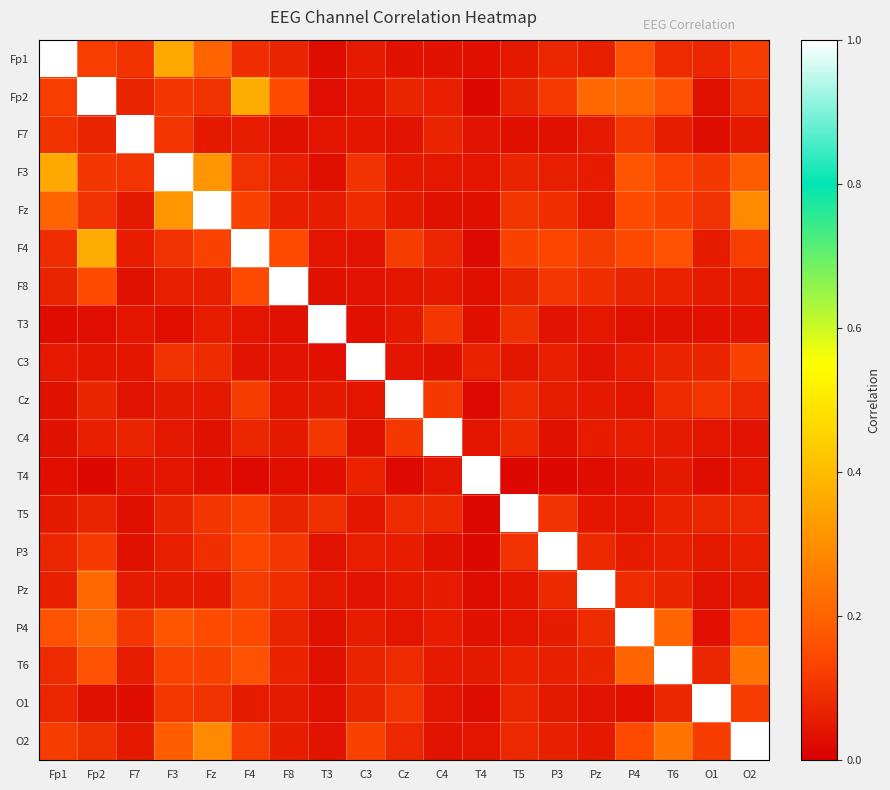

Reading right to left, extract all data points from this chart.

Fp1: O2=0.1	O1=0.1	T6=0.1	P4=0.2	Pz=0.1	P3=0.1	T5=0.1	T4=0.0	C4=0.0	Cz=0.0	C3=0.1	T3=0.0	F8=0.1	F4=0.1	Fz=0.2	F3=0.4	F7=0.1	Fp2=0.1	Fp1=1.0
Fp2: O2=0.1	O1=0.0	T6=0.2	P4=0.2	Pz=0.2	P3=0.1	T5=0.1	T4=0.0	C4=0.1	Cz=0.1	C3=0.0	T3=0.0	F8=0.1	F4=0.4	Fz=0.1	F3=0.1	F7=0.1	Fp2=1.0	Fp1=0.1
F7: O2=0.1	O1=0.0	T6=0.1	P4=0.1	Pz=0.1	P3=0.0	T5=0.0	T4=0.0	C4=0.1	Cz=0.0	C3=0.0	T3=0.0	F8=0.0	F4=0.1	Fz=0.1	F3=0.1	F7=1.0	Fp2=0.1	Fp1=0.1
F3: O2=0.2	O1=0.1	T6=0.1	P4=0.2	Pz=0.1	P3=0.1	T5=0.1	T4=0.0	C4=0.0	Cz=0.0	C3=0.1	T3=0.0	F8=0.1	F4=0.1	Fz=0.3	F3=1.0	F7=0.1	Fp2=0.1	Fp1=0.4
Fz: O2=0.3	O1=0.1	T6=0.1	P4=0.1	Pz=0.1	P3=0.1	T5=0.1	T4=0.0	C4=0.0	Cz=0.1	C3=0.1	T3=0.1	F8=0.1	F4=0.1	Fz=1.0	F3=0.3	F7=0.1	Fp2=0.1	Fp1=0.2
F4: O2=0.1	O1=0.1	T6=0.2	P4=0.1	Pz=0.1	P3=0.1	T5=0.1	T4=0.0	C4=0.1	Cz=0.1	C3=0.0	T3=0.0	F8=0.1	F4=1.0	Fz=0.1	F3=0.1	F7=0.1	Fp2=0.4	Fp1=0.1
F8: O2=0.1	O1=0.1	T6=0.1	P4=0.1	Pz=0.1	P3=0.1	T5=0.1	T4=0.0	C4=0.0	Cz=0.0	C3=0.0	T3=0.0	F8=1.0	F4=0.1	Fz=0.1	F3=0.1	F7=0.0	Fp2=0.1	Fp1=0.1
T3: O2=0.0	O1=0.0	T6=0.0	P4=0.0	Pz=0.0	P3=0.0	T5=0.1	T4=0.0	C4=0.1	Cz=0.1	C3=0.0	T3=1.0	F8=0.0	F4=0.0	Fz=0.1	F3=0.0	F7=0.0	Fp2=0.0	Fp1=0.0
C3: O2=0.1	O1=0.1	T6=0.1	P4=0.1	Pz=0.0	P3=0.1	T5=0.0	T4=0.1	C4=0.0	Cz=0.0	C3=1.0	T3=0.0	F8=0.0	F4=0.0	Fz=0.1	F3=0.1	F7=0.0	Fp2=0.0	Fp1=0.1
Cz: O2=0.1	O1=0.1	T6=0.1	P4=0.0	Pz=0.0	P3=0.1	T5=0.1	T4=0.0	C4=0.1	Cz=1.0	C3=0.0	T3=0.1	F8=0.0	F4=0.1	Fz=0.1	F3=0.0	F7=0.0	Fp2=0.1	Fp1=0.0
C4: O2=0.0	O1=0.0	T6=0.1	P4=0.1	Pz=0.1	P3=0.0	T5=0.1	T4=0.0	C4=1.0	Cz=0.1	C3=0.0	T3=0.1	F8=0.0	F4=0.1	Fz=0.0	F3=0.0	F7=0.1	Fp2=0.1	Fp1=0.0
T4: O2=0.0	O1=0.0	T6=0.1	P4=0.0	Pz=0.0	P3=0.0	T5=0.0	T4=1.0	C4=0.0	Cz=0.0	C3=0.1	T3=0.0	F8=0.0	F4=0.0	Fz=0.0	F3=0.0	F7=0.0	Fp2=0.0	Fp1=0.0
T5: O2=0.1	O1=0.1	T6=0.1	P4=0.0	Pz=0.0	P3=0.1	T5=1.0	T4=0.0	C4=0.1	Cz=0.1	C3=0.0	T3=0.1	F8=0.1	F4=0.1	Fz=0.1	F3=0.1	F7=0.0	Fp2=0.1	Fp1=0.1
P3: O2=0.1	O1=0.1	T6=0.1	P4=0.1	Pz=0.1	P3=1.0	T5=0.1	T4=0.0	C4=0.0	Cz=0.1	C3=0.1	T3=0.0	F8=0.1	F4=0.1	Fz=0.1	F3=0.1	F7=0.0	Fp2=0.1	Fp1=0.1
Pz: O2=0.1	O1=0.0	T6=0.1	P4=0.1	Pz=1.0	P3=0.1	T5=0.0	T4=0.0	C4=0.1	Cz=0.0	C3=0.0	T3=0.0	F8=0.1	F4=0.1	Fz=0.1	F3=0.1	F7=0.1	Fp2=0.2	Fp1=0.1
P4: O2=0.1	O1=0.0	T6=0.2	P4=1.0	Pz=0.1	P3=0.1	T5=0.0	T4=0.0	C4=0.1	Cz=0.0	C3=0.1	T3=0.0	F8=0.1	F4=0.1	Fz=0.1	F3=0.2	F7=0.1	Fp2=0.2	Fp1=0.2
T6: O2=0.2	O1=0.1	T6=1.0	P4=0.2	Pz=0.1	P3=0.1	T5=0.1	T4=0.1	C4=0.1	Cz=0.1	C3=0.1	T3=0.0	F8=0.1	F4=0.2	Fz=0.1	F3=0.1	F7=0.1	Fp2=0.2	Fp1=0.1
O1: O2=0.1	O1=1.0	T6=0.1	P4=0.0	Pz=0.0	P3=0.1	T5=0.1	T4=0.0	C4=0.0	Cz=0.1	C3=0.1	T3=0.0	F8=0.1	F4=0.1	Fz=0.1	F3=0.1	F7=0.0	Fp2=0.0	Fp1=0.1
O2: O2=1.0	O1=0.1	T6=0.2	P4=0.1	Pz=0.1	P3=0.1	T5=0.1	T4=0.0	C4=0.0	Cz=0.1	C3=0.1	T3=0.0	F8=0.1	F4=0.1	Fz=0.3	F3=0.2	F7=0.1	Fp2=0.1	Fp1=0.1